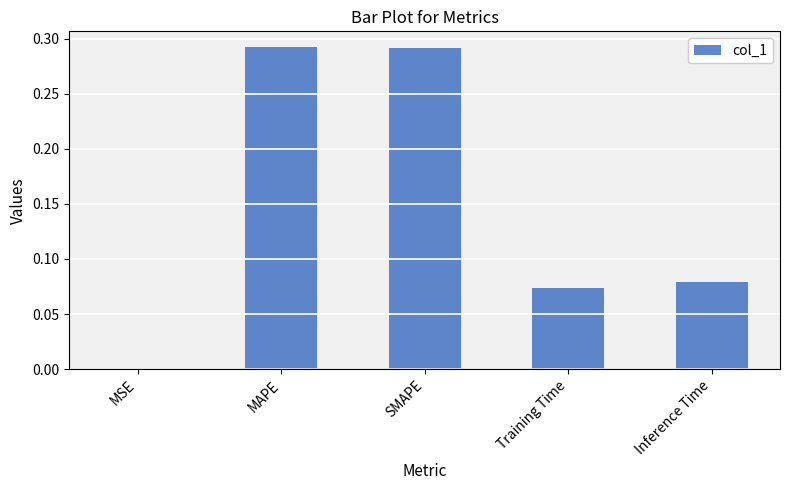

What is the sum of all values?

0.7